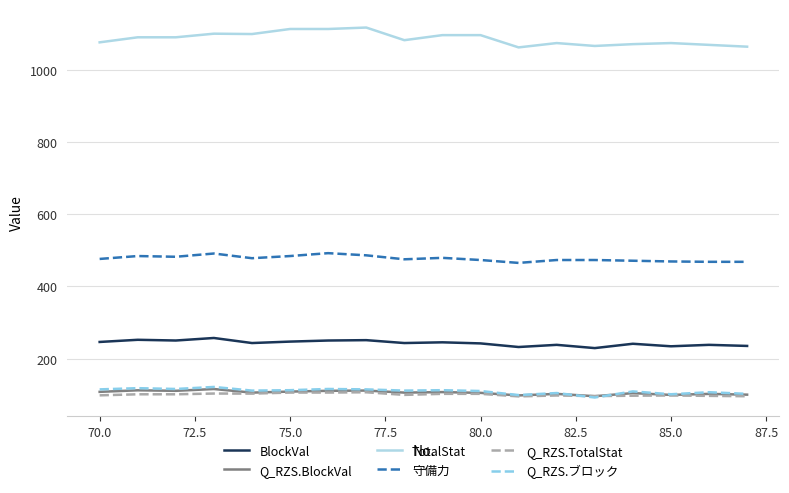

Which series has the largest total across all categories?

TotalStat